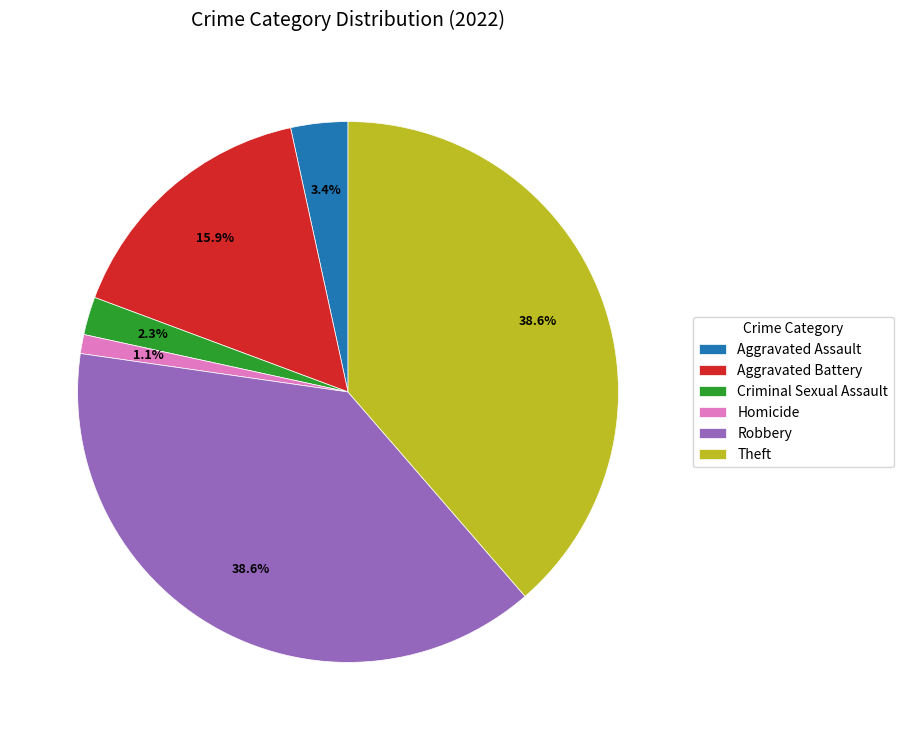

How many segments does this pie chart have?

6